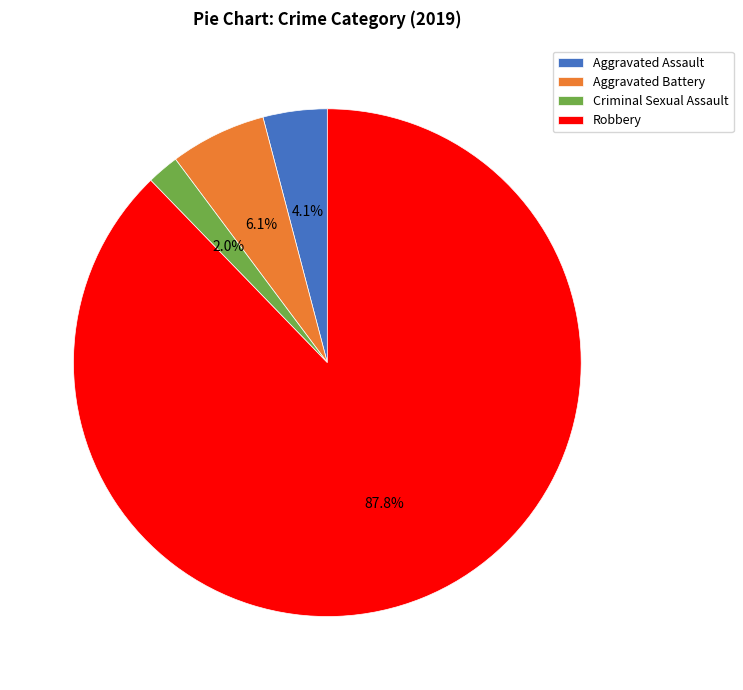

What is the largest slice in the pie chart?

Robbery